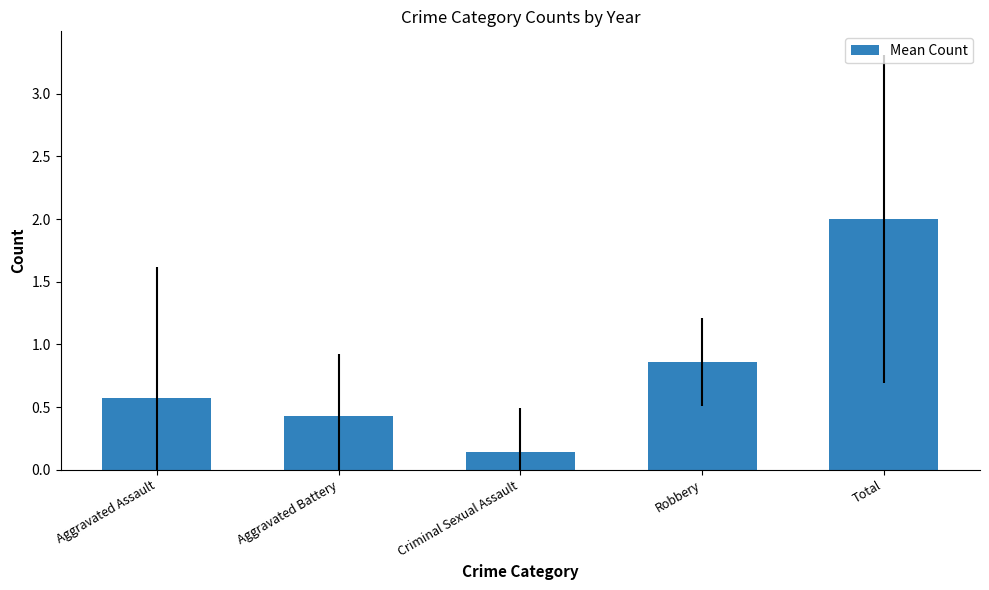

Between Aggravated Battery and Aggravated Assault, which is larger?

Aggravated Assault